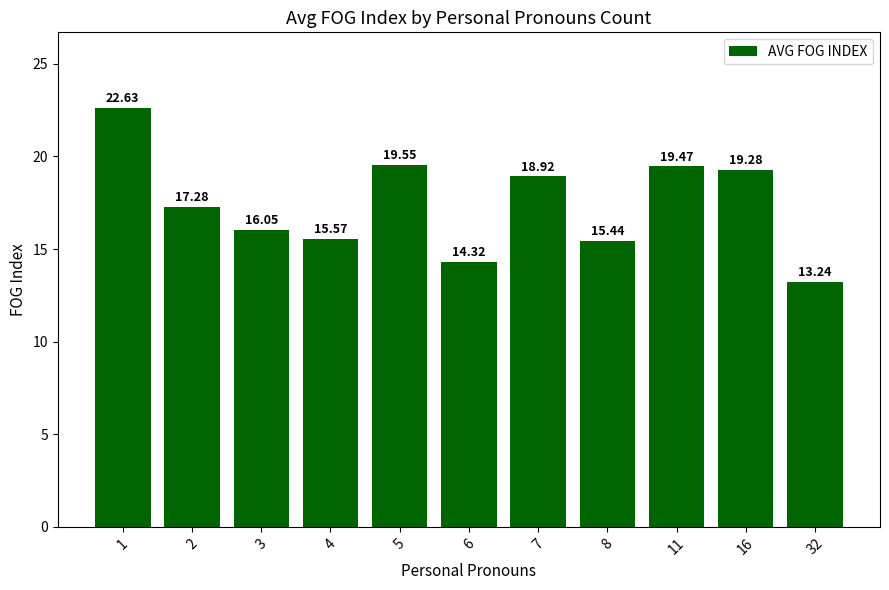

What is the difference between the values at 16 and 2?

2.0